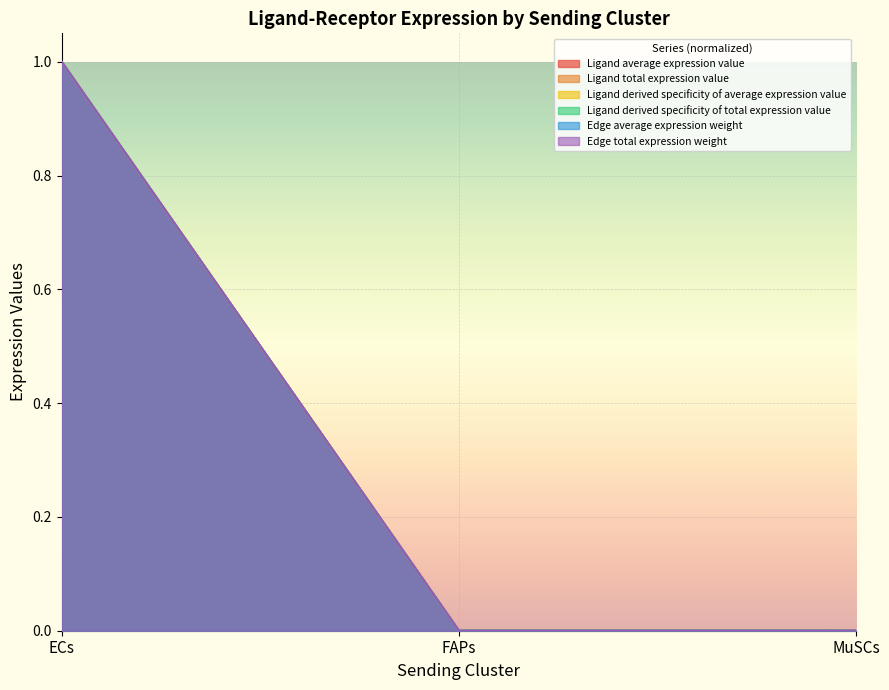

What is the average value of the Ligand derived specificity of total expression value series?

0.3